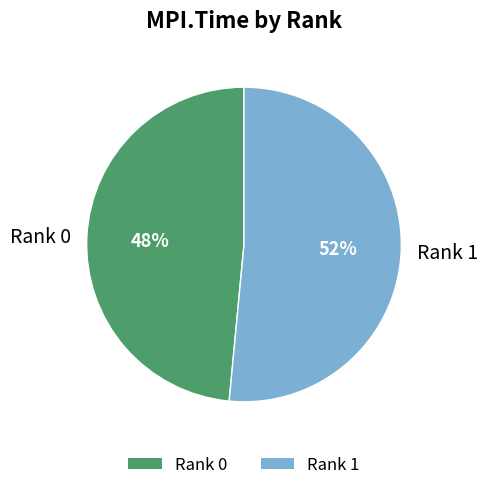

Rank the categories by value from highest to lowest.

Rank 1, Rank 0